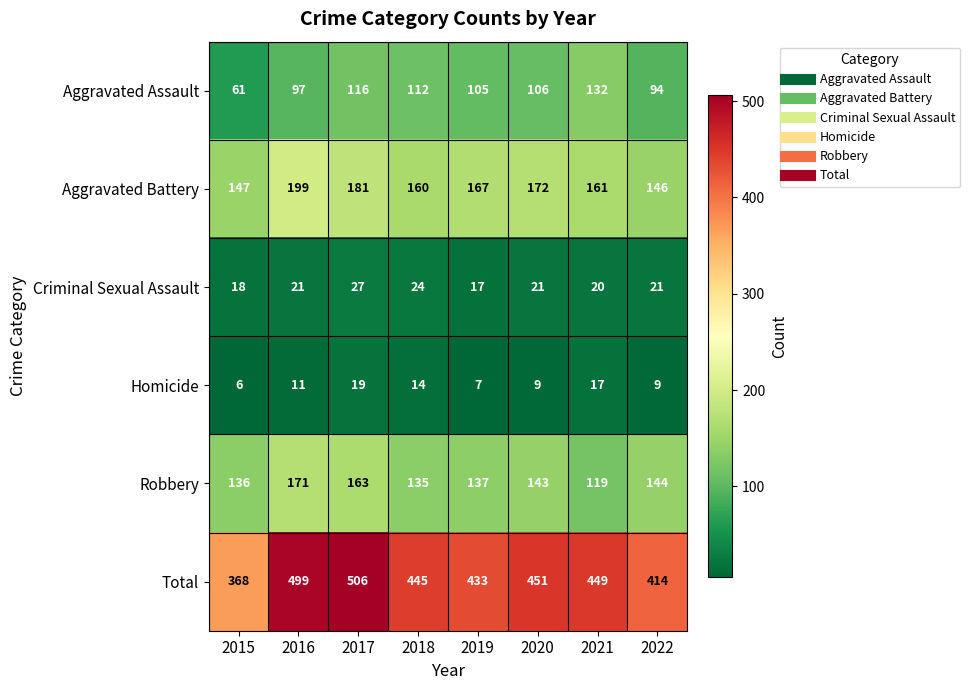

Rank the series at 2021 from lowest to highest value.

Homicide, Criminal Sexual Assault, Robbery, Aggravated Assault, Aggravated Battery, Total